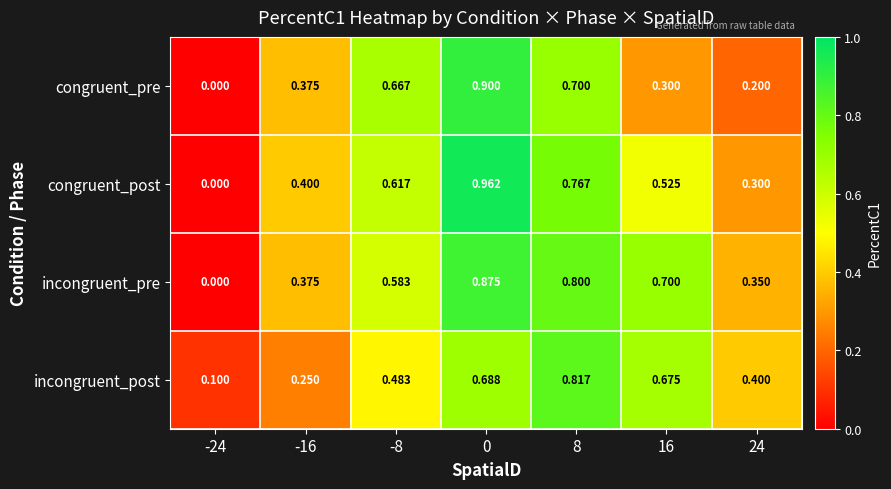

How many data points does each series have?

7